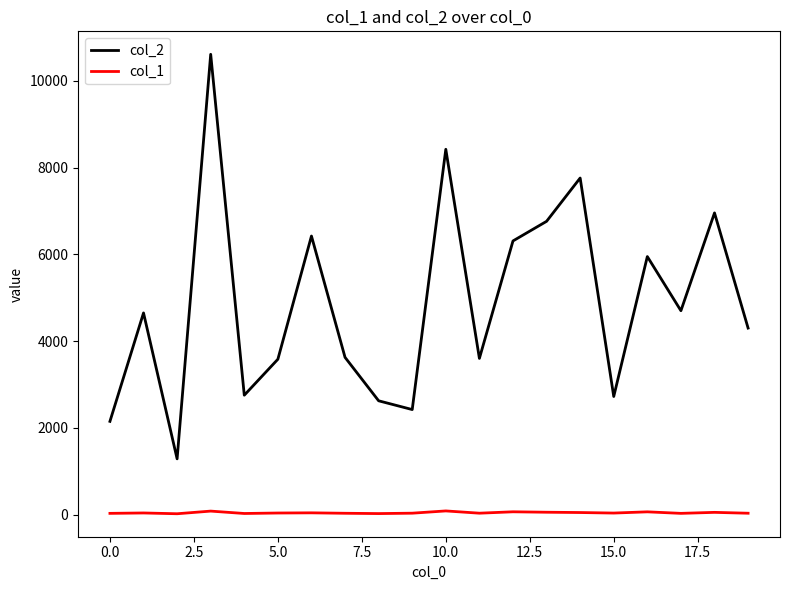

Which series has the largest total across all categories?

col_2